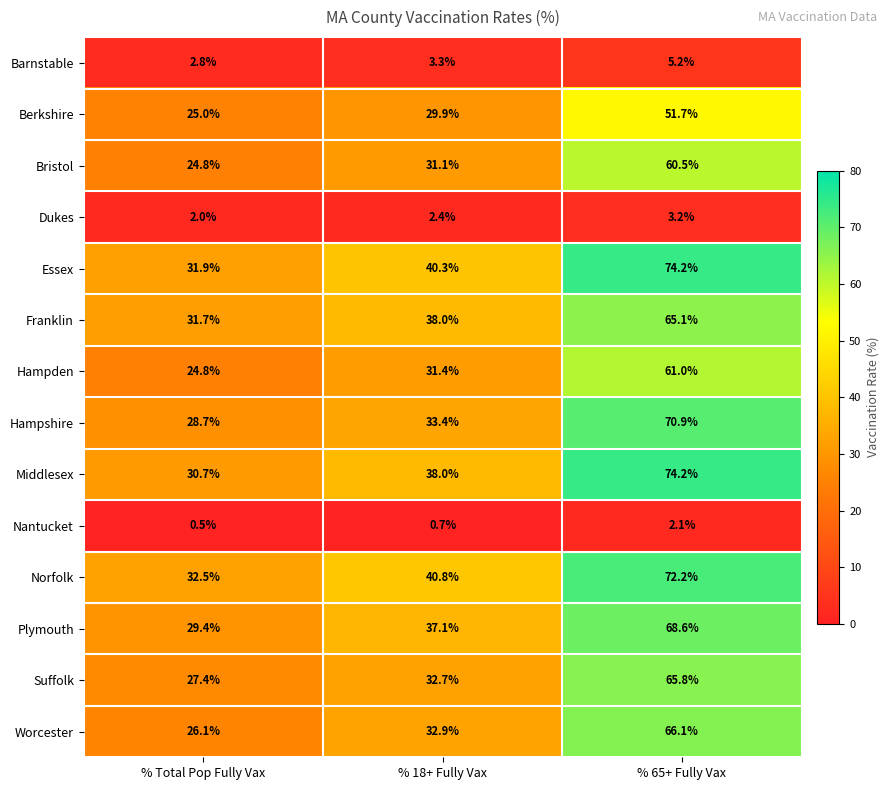

How many data points does each series have?

3